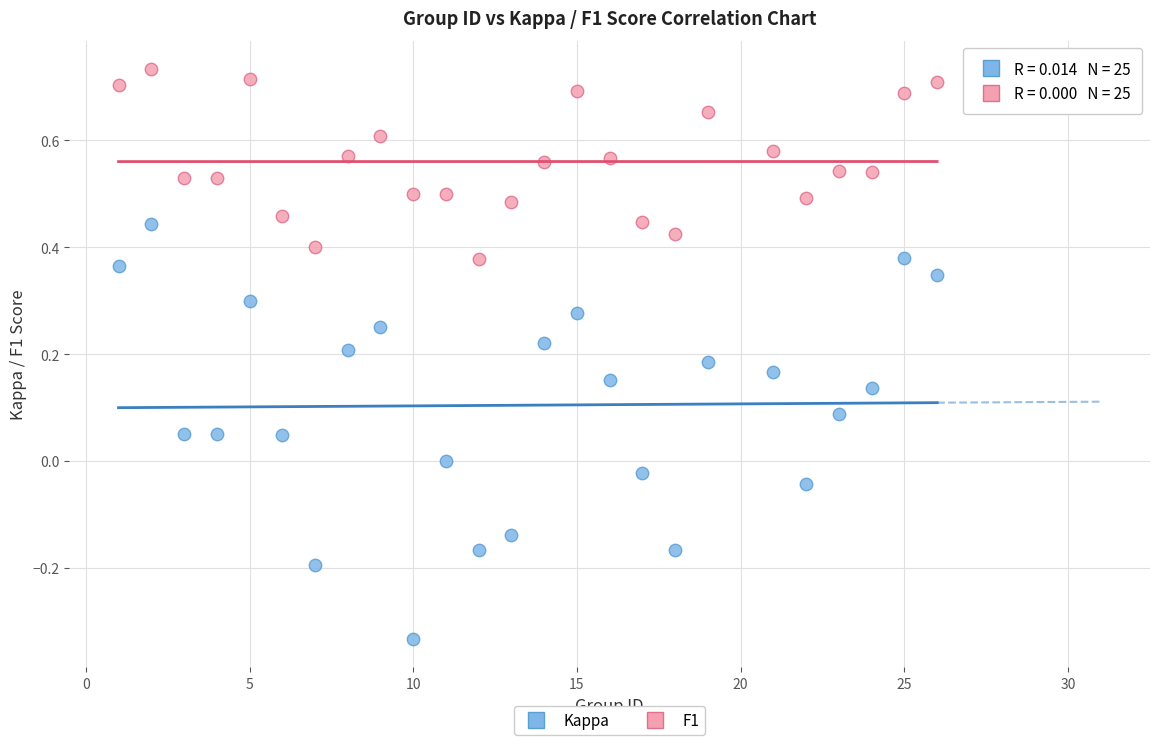

Across all data points, what is the range of Y values (max minus min)?

1.1